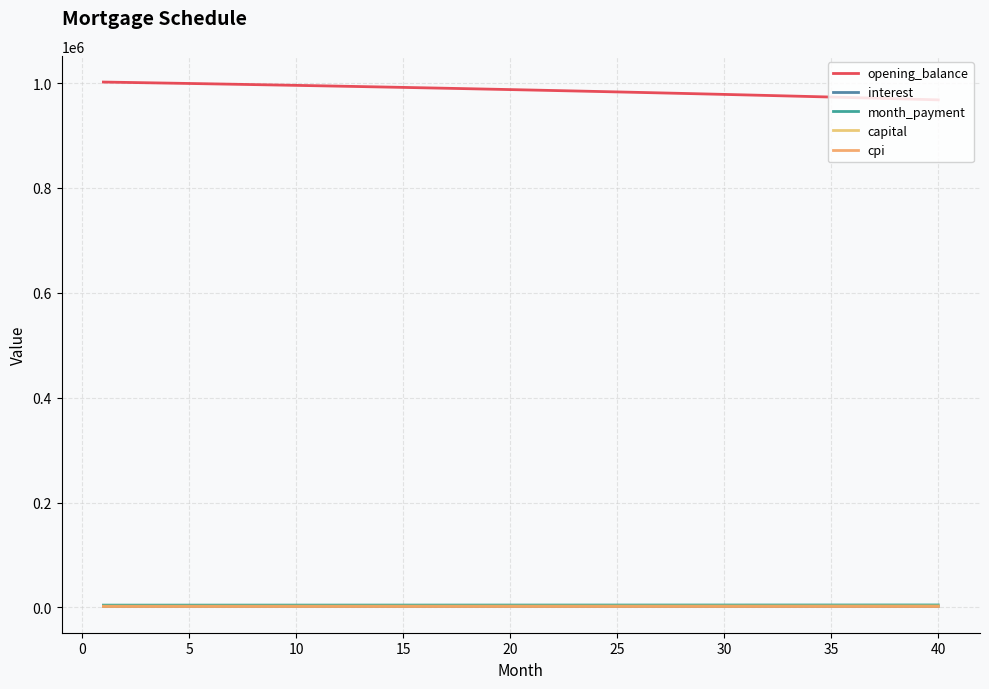

What is the average value of the capital series?

2679.9